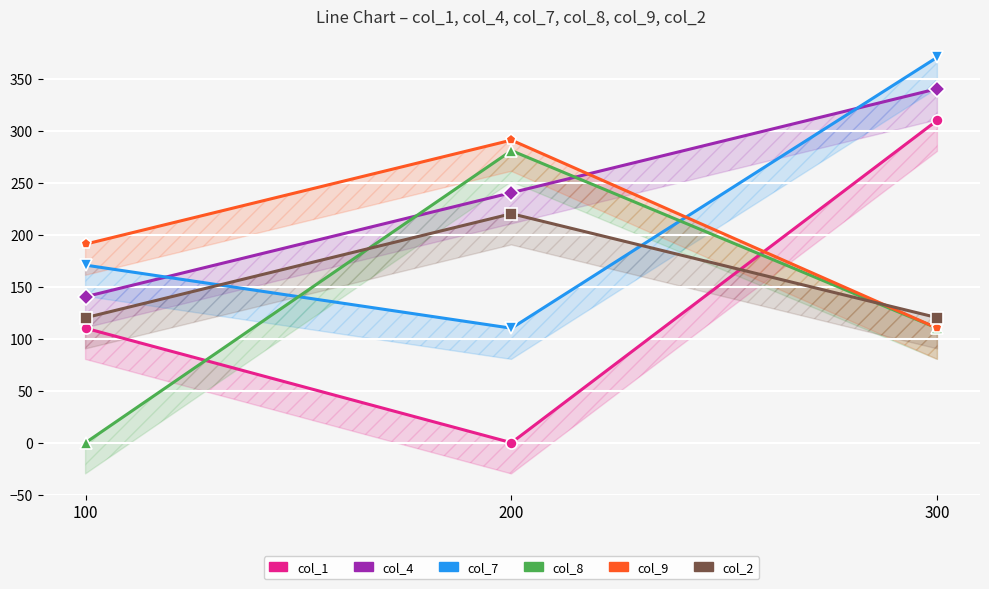

Reading left to right, transcribe all the data shown in this chart.

col_1: 100=110.1	200=0.0	300=310.1
col_4: 100=140.4	200=240.4	300=340.4
col_7: 100=170.8	200=110.1	300=370.8
col_8: 100=0.0	200=280.9	300=110.1
col_9: 100=191.0	200=291.0	300=110.1
col_2: 100=120.2	200=220.2	300=120.2